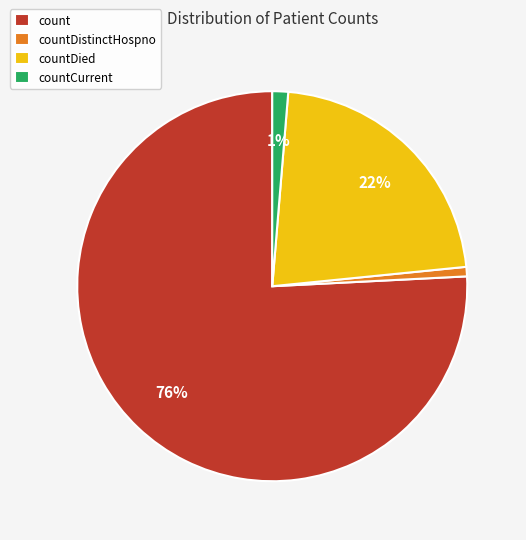

Do countDied and countDistinctHospno together represent more than half of the pie?

No